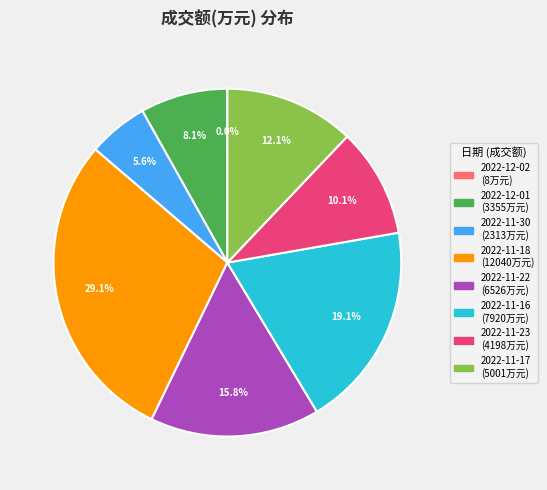

Is there any slice that represents more than half of the pie?

No